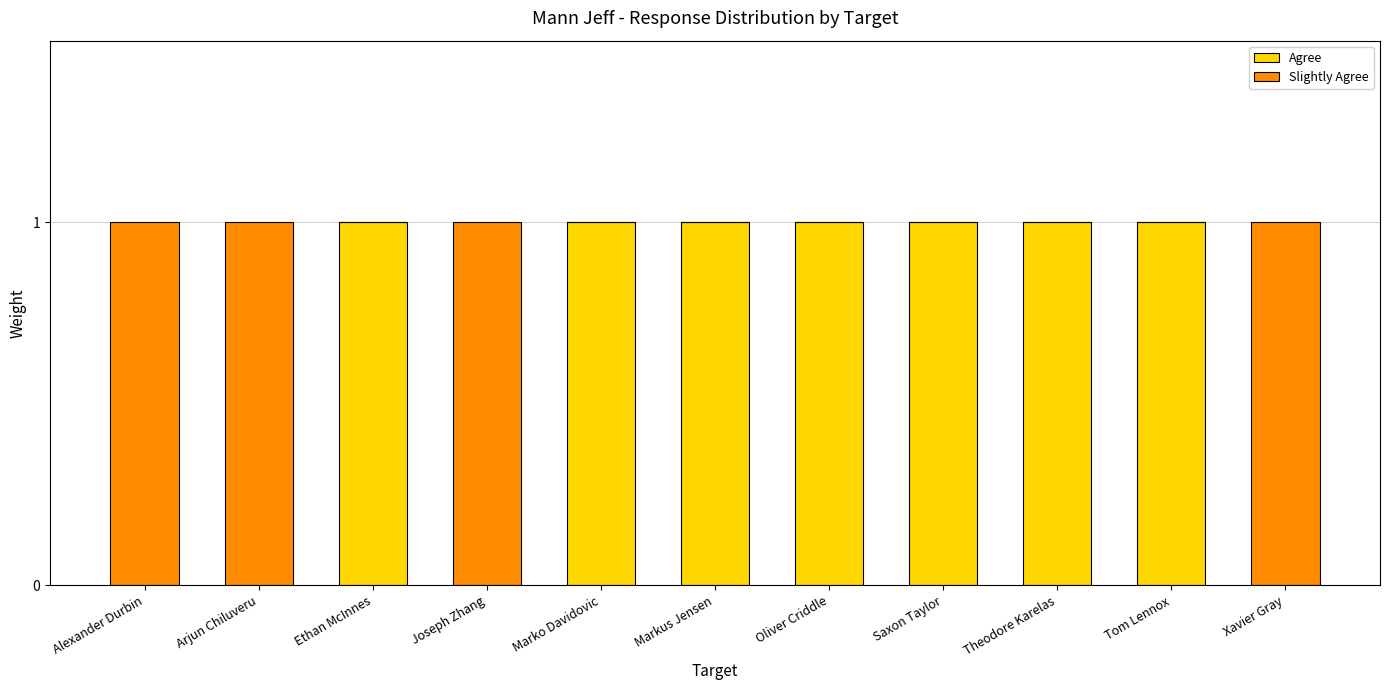

Does the chart contain stacked bars?

Yes